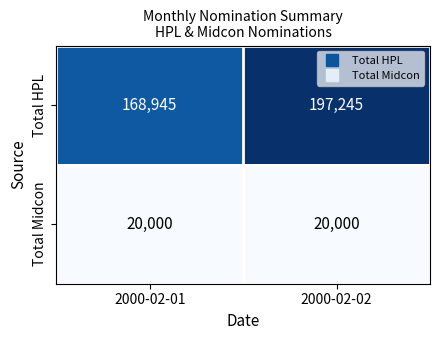

List the series in order of their overall mean, lowest first.

Total Midcon, Total HPL